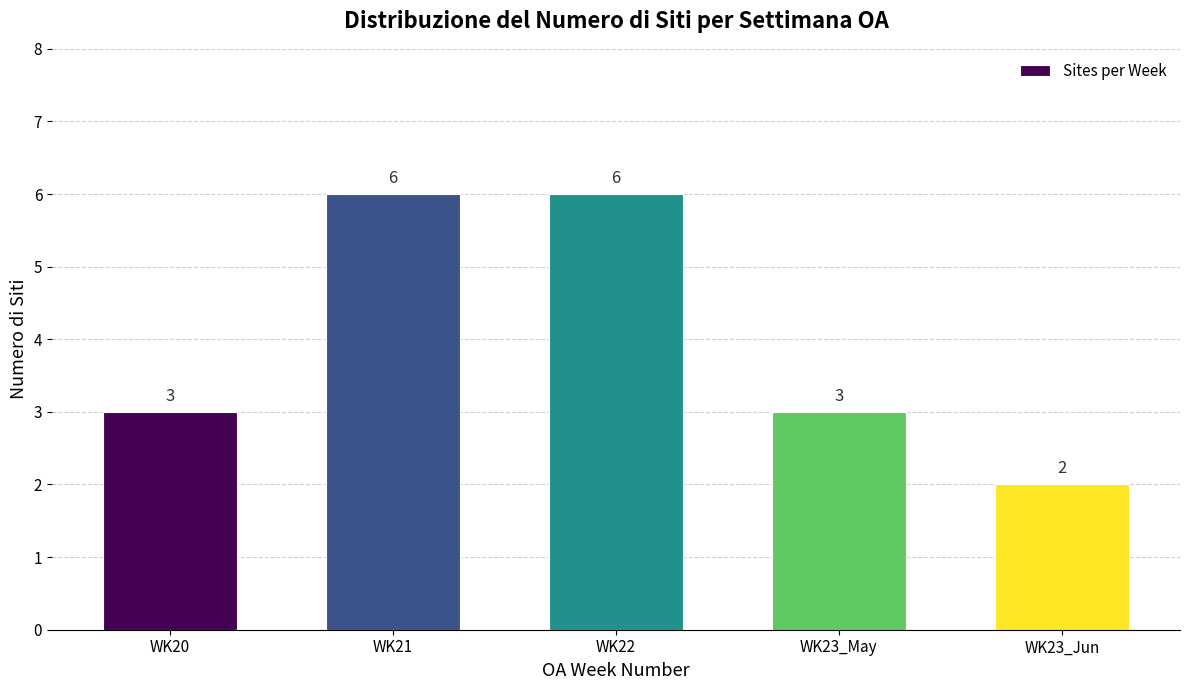

Reading right to left, transcribe all the data shown in this chart.

2	3	6	6	3